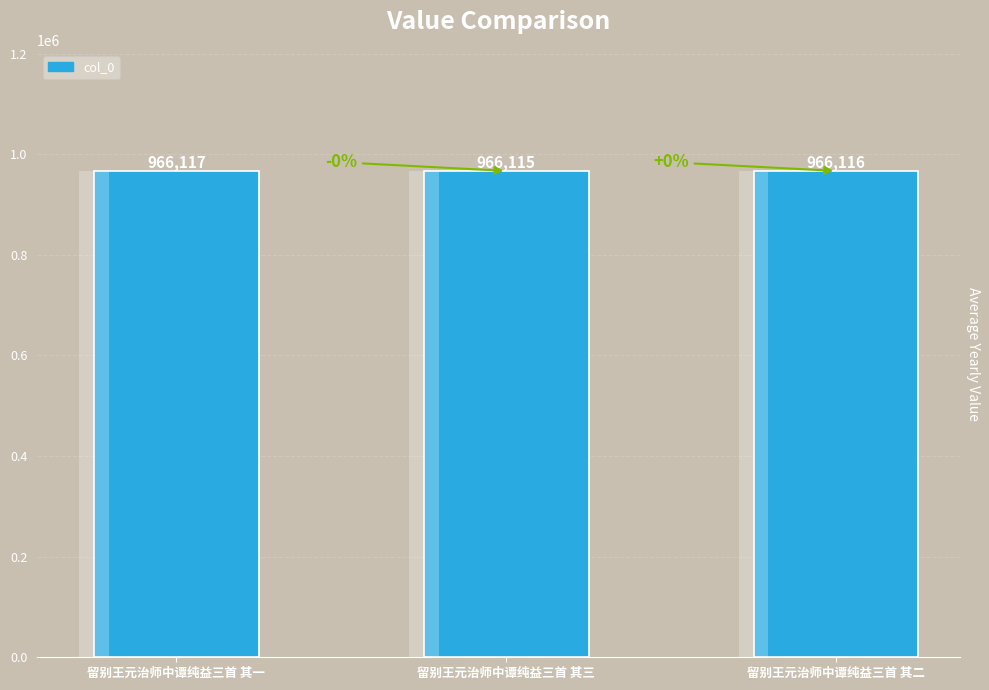

Rank the categories by value from highest to lowest.

留别王元治师中谭纯益三首 其一, 留别王元治师中谭纯益三首 其二, 留别王元治师中谭纯益三首 其三